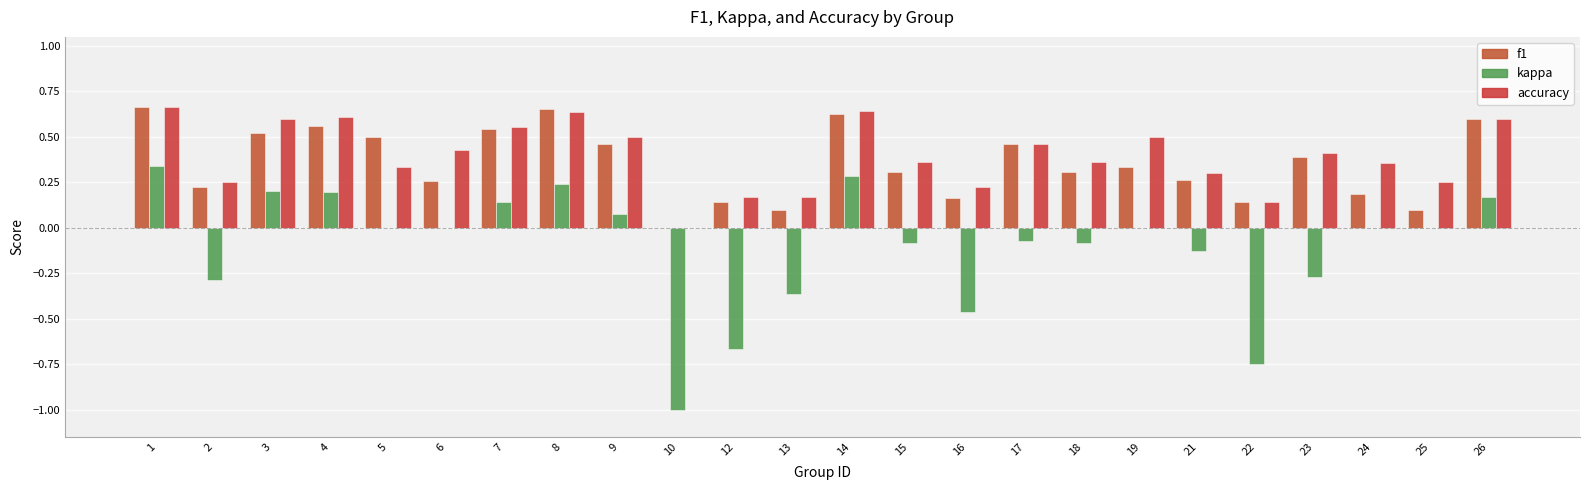

What is the difference between the highest and lowest values at 10?

1.0